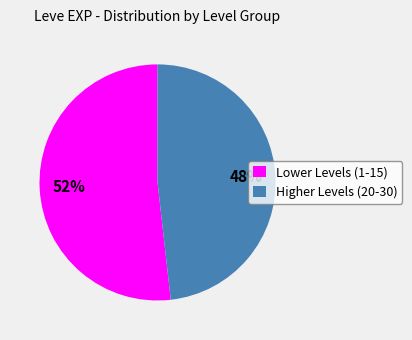

Is Higher Levels (20-30) the majority of the pie?

No